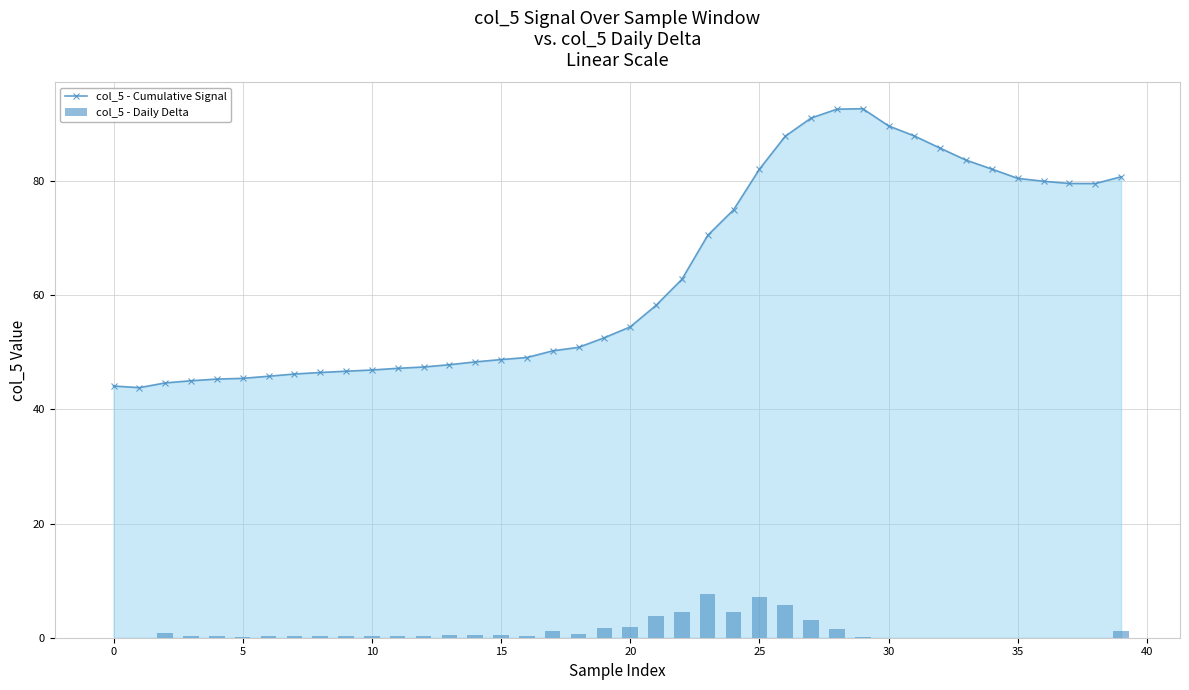

What is the difference between the highest and lowest values at 16?

48.7